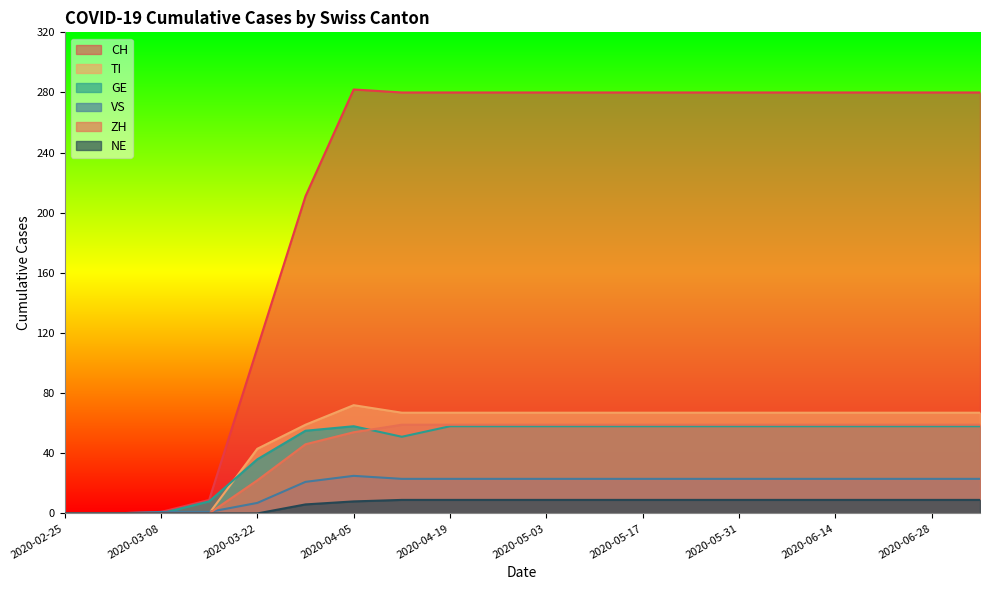

What value does the GE series have at 2020-06-07, to the nearest 10?

60